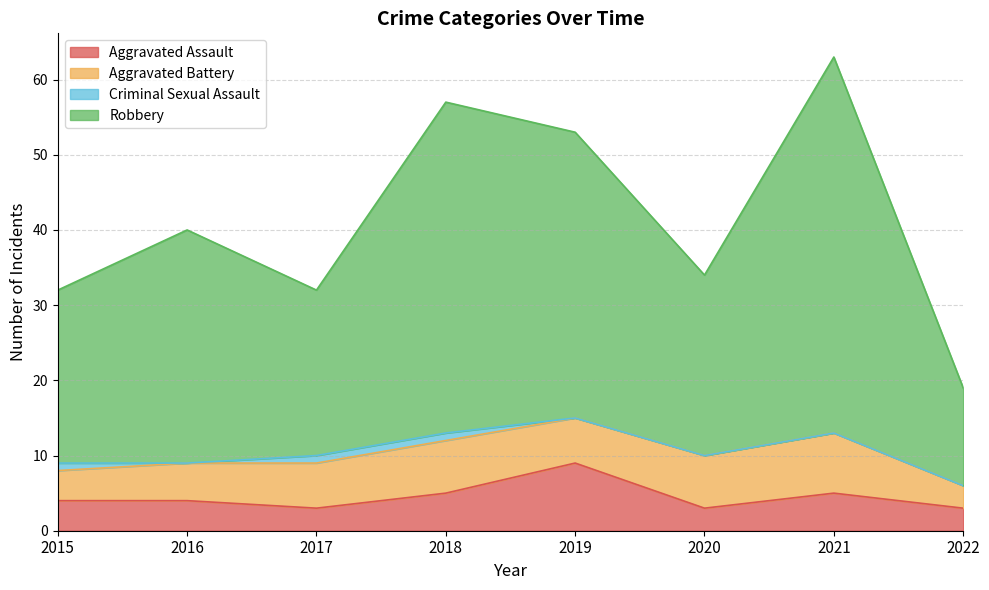

What is the difference between the Aggravated Assault values at 2019 and 2017?

6